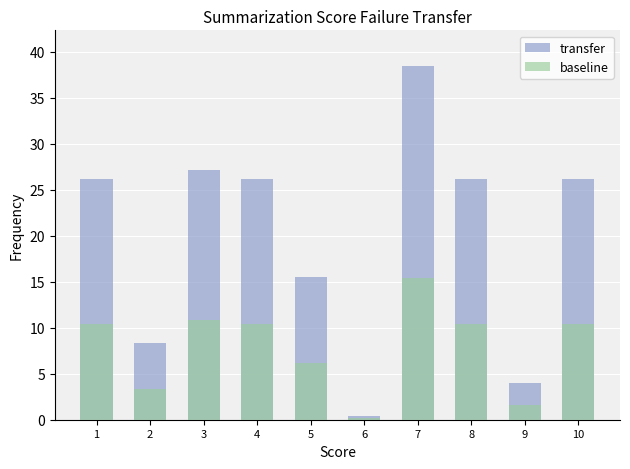

What is the sum of all transfer values?

198.3